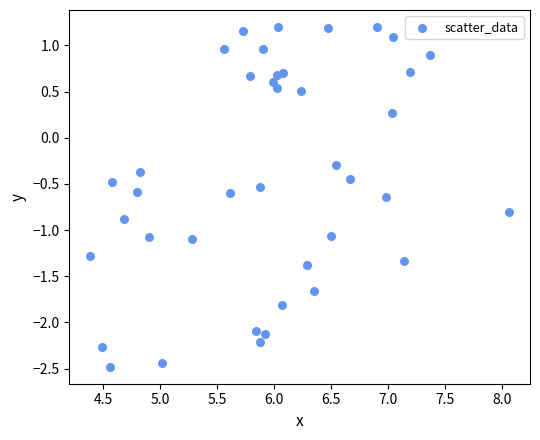

What is the range of Y values (max minus min)?

3.7